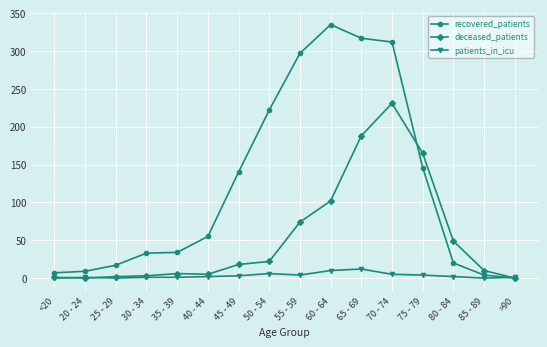

Between 45 - 49 and >90, which series saw the biggest shift?

recovered_patients